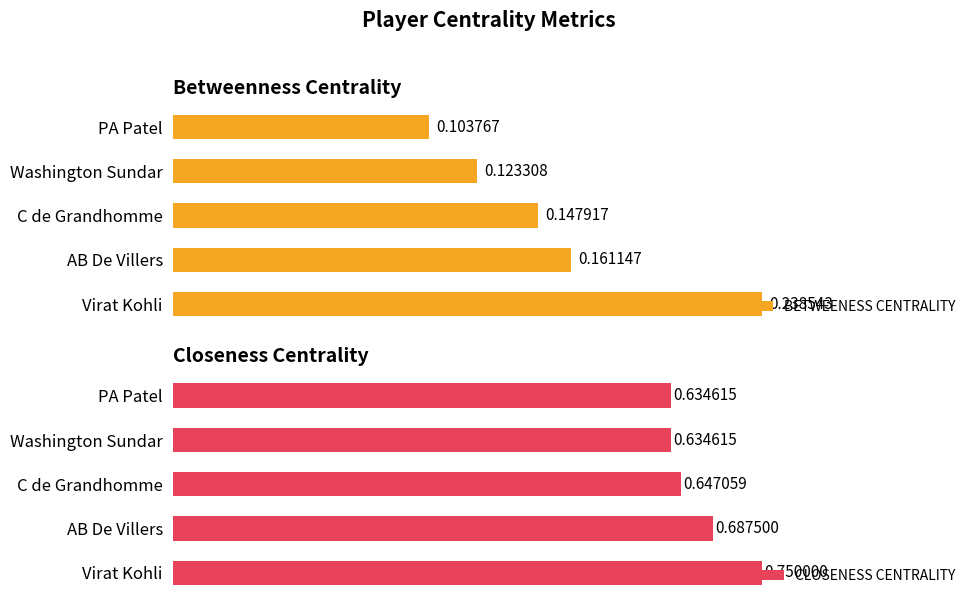

How many groups of bars are there?

5